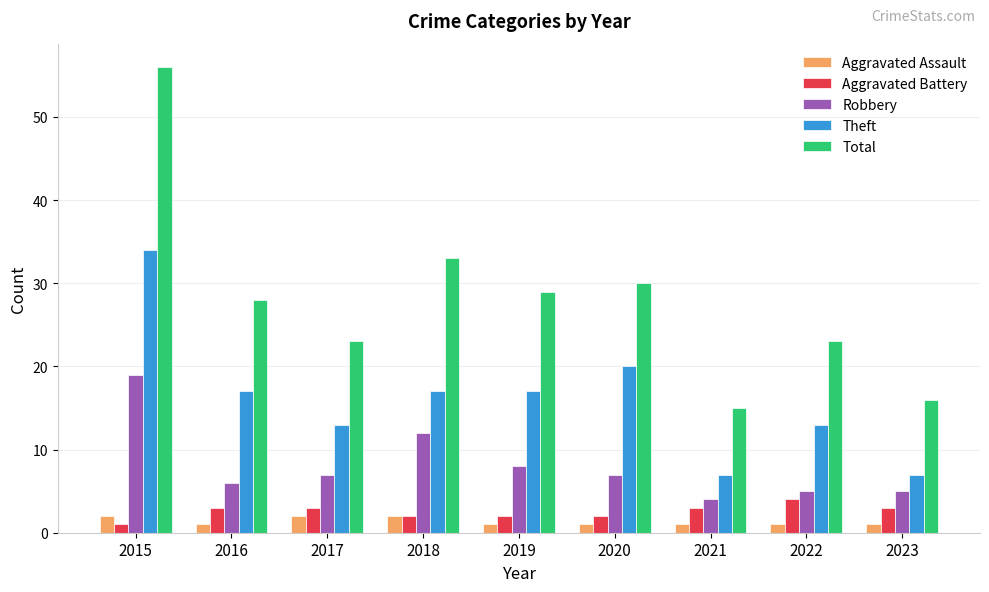

What is the difference between the maximum and minimum values in the Total series?

41